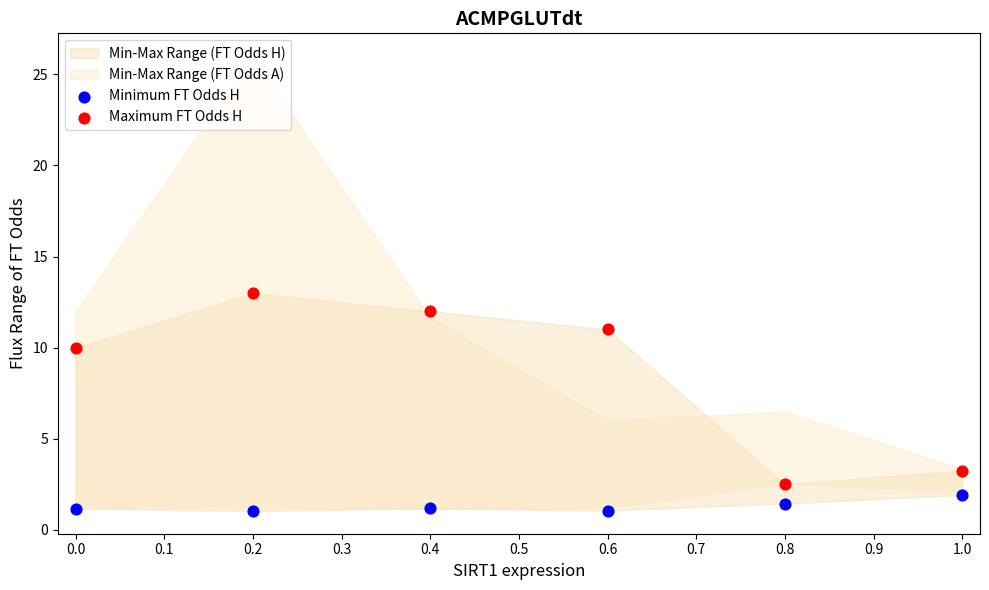

What is the X range (max minus min) for the scatter plot?

1.0